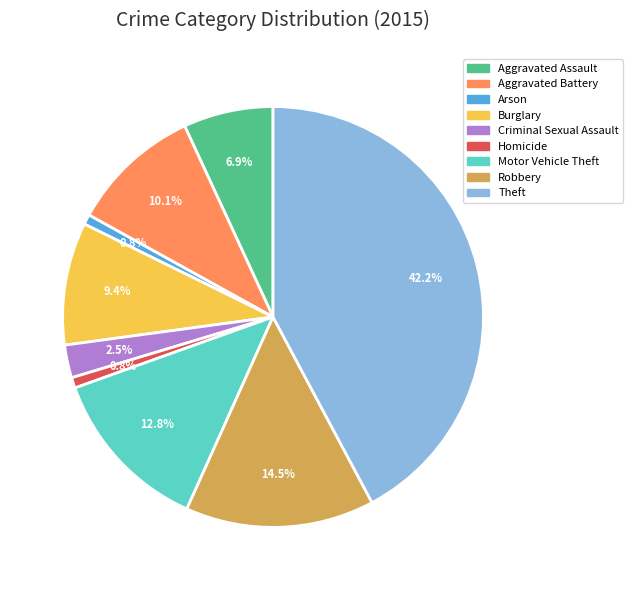

How much of the chart is everything except Arson?

99.2%